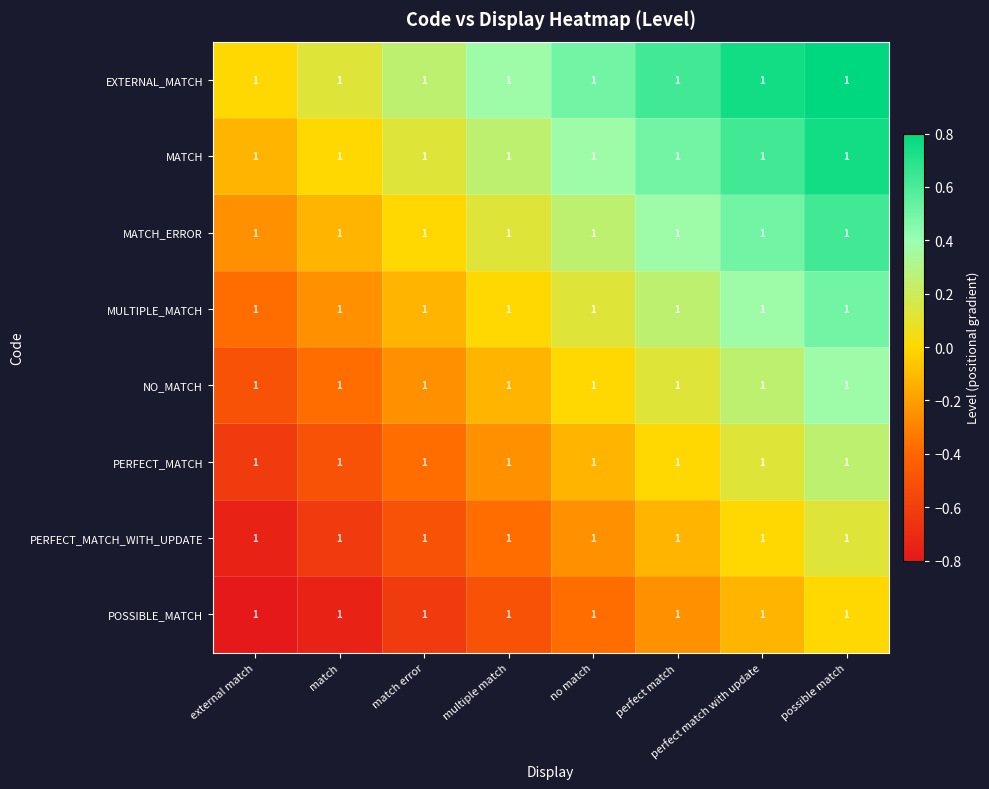

What is the approximate value of MATCH at possible match?

0.8